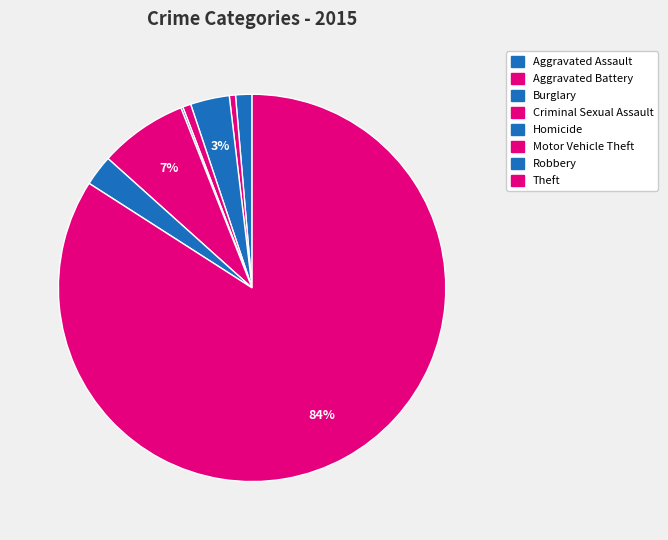

Is it true that Robbery is 3% of the pie?

True